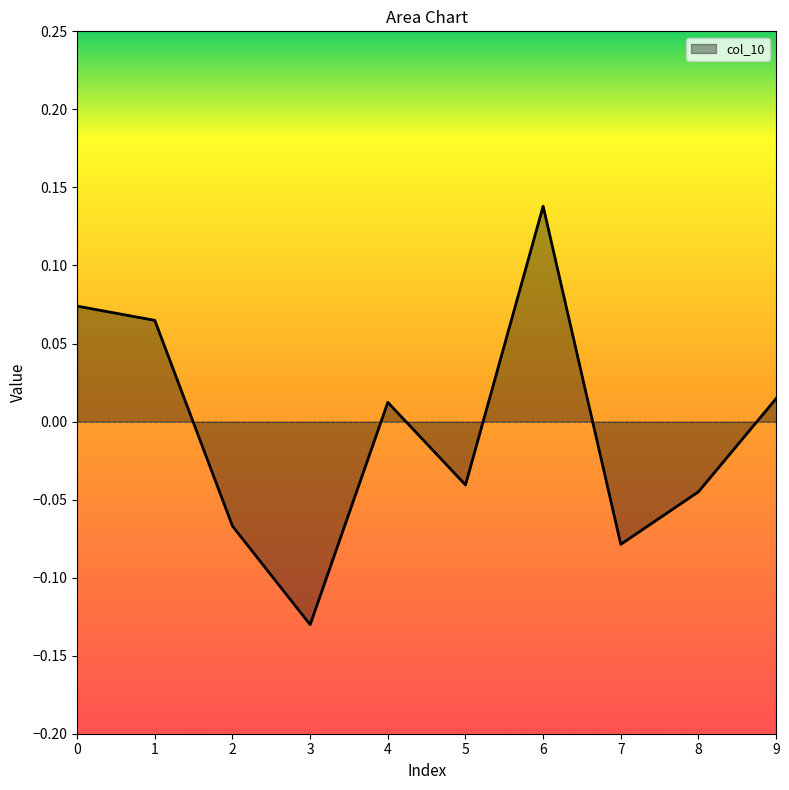

What is the difference between the maximum and minimum values?

0.3